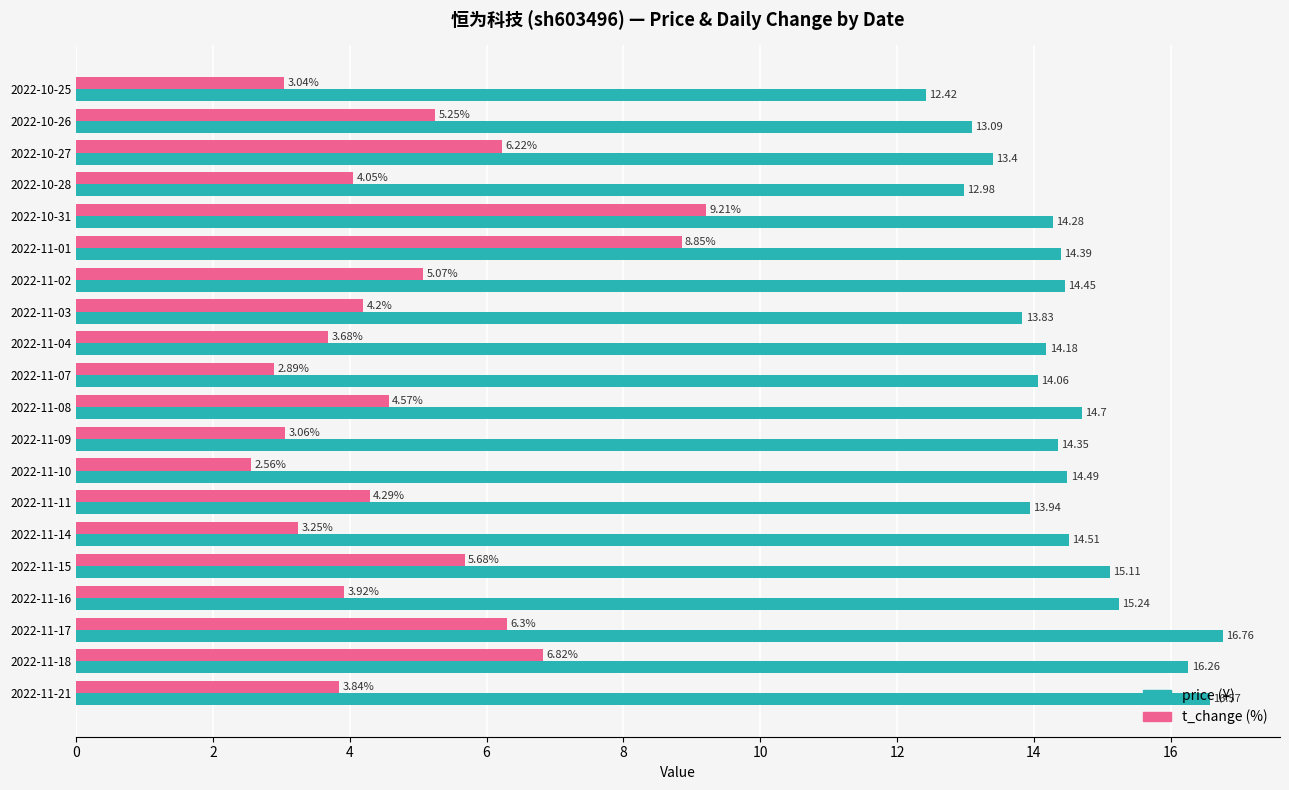

What is the spread (max minus min) of values at 2022-11-09?

11.3